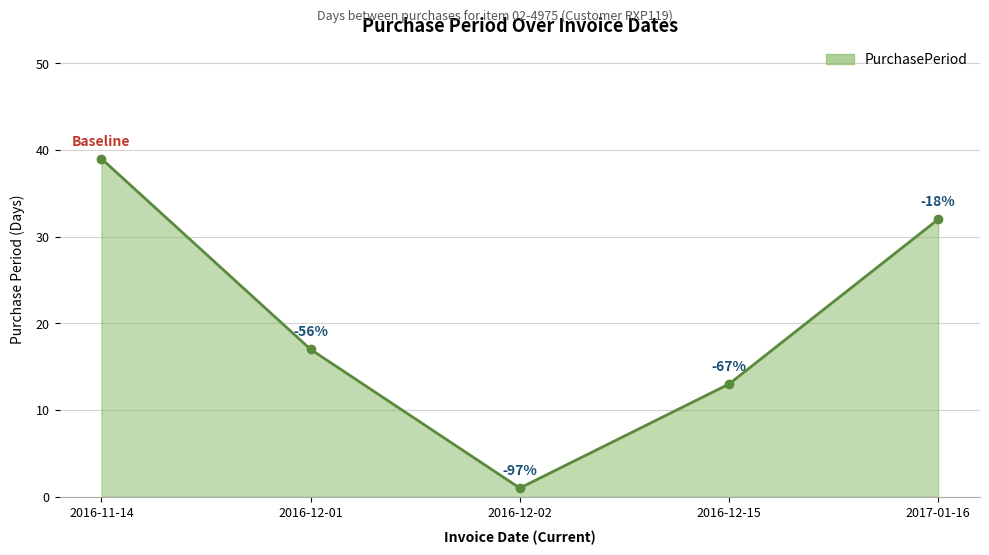

What is the maximum value shown in the chart?

39